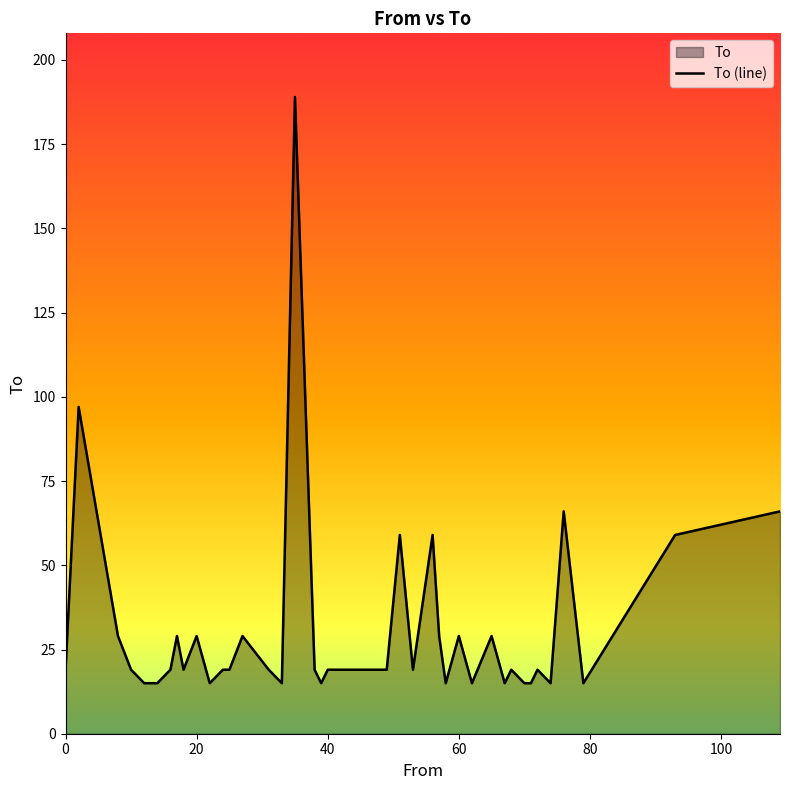

What is the minimum value shown in the chart?

15